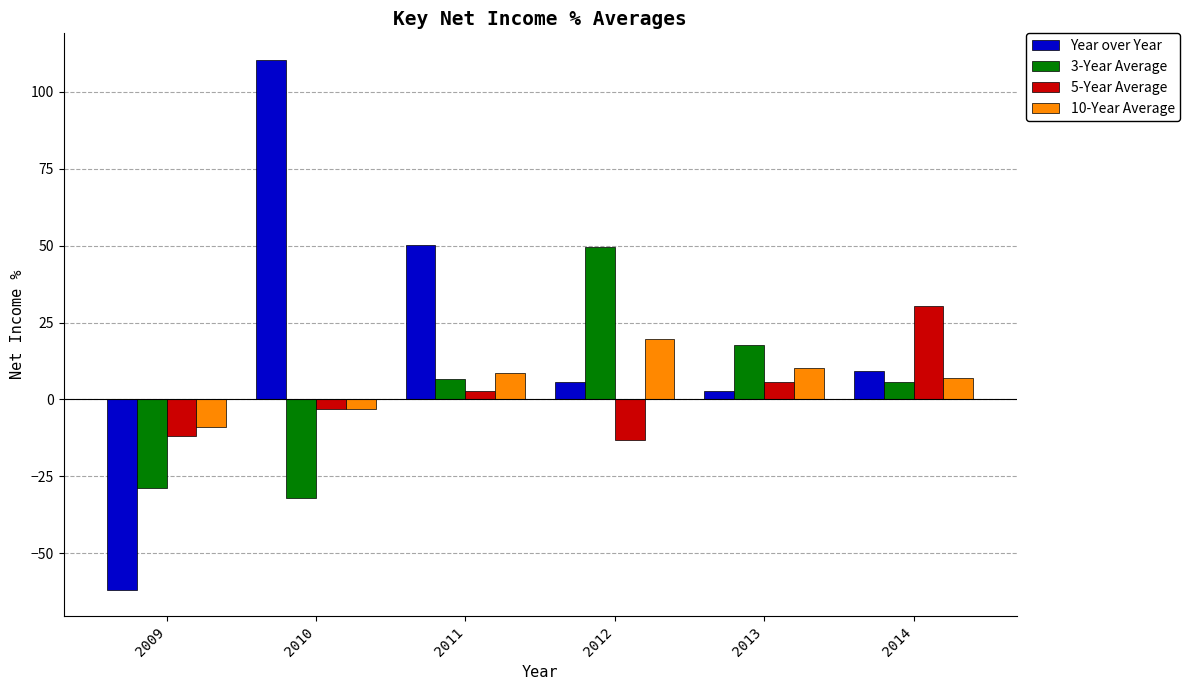

Between 2010 and 2012, which series saw the biggest shift?

Year over Year